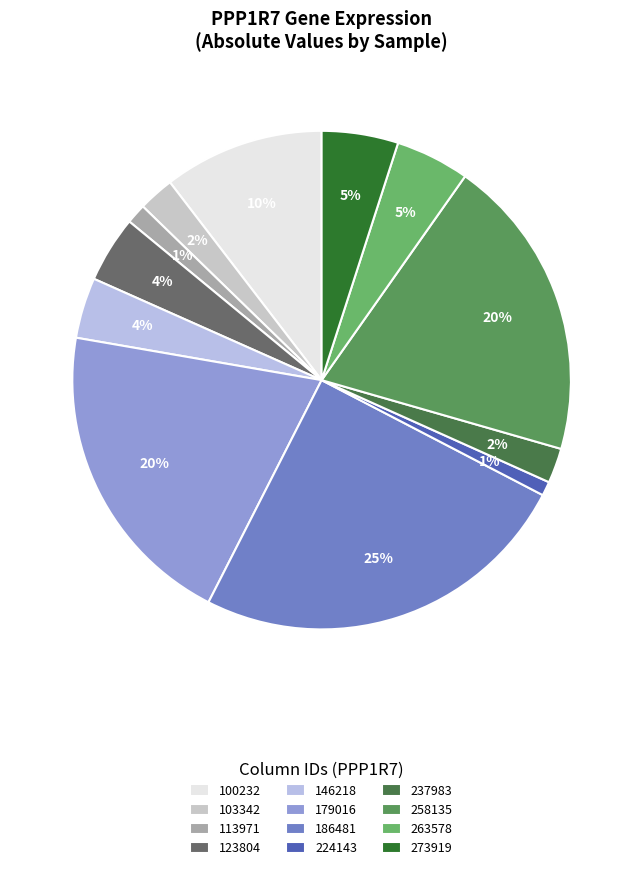

How many slices are in this pie chart?

12